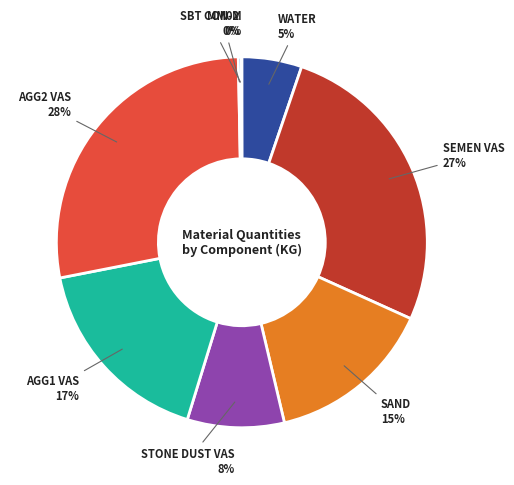

Is WATER the majority of the pie?

No